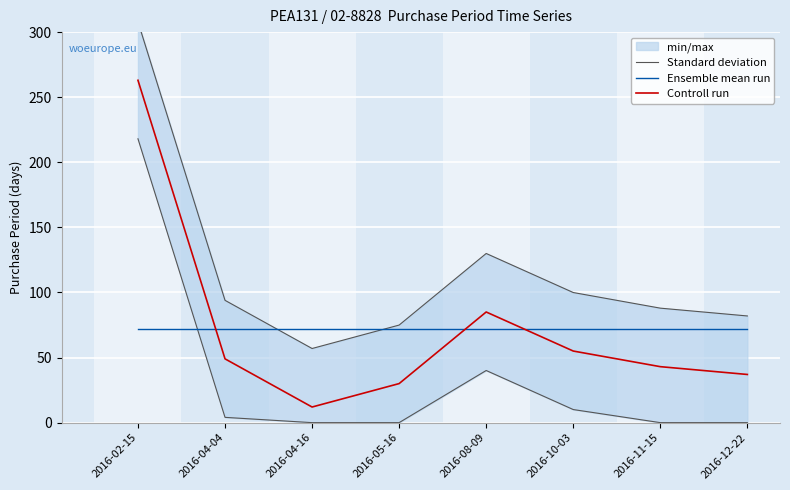

What is the label of the 1st point from the right?

2016-12-22